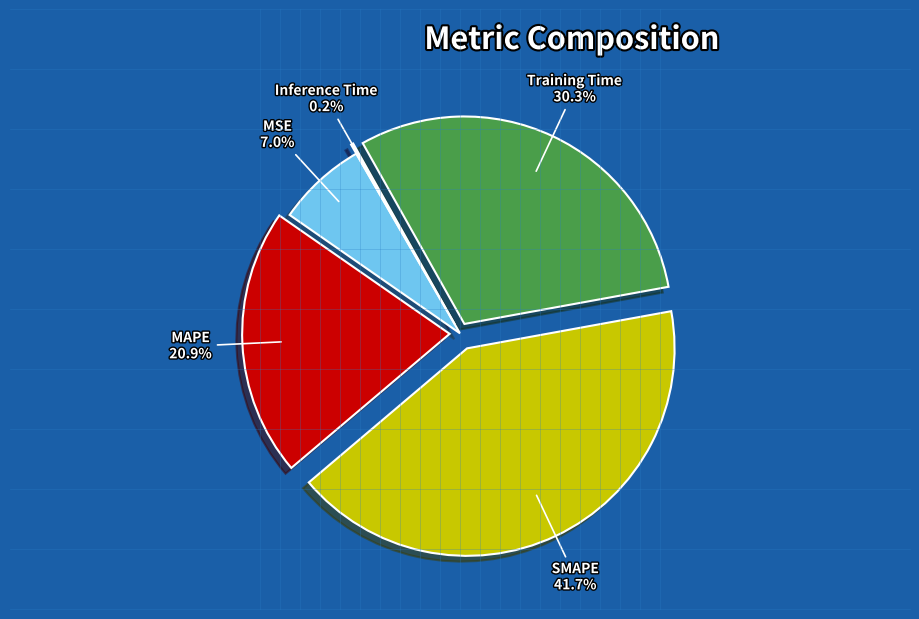

Does any single category account for the majority?

No